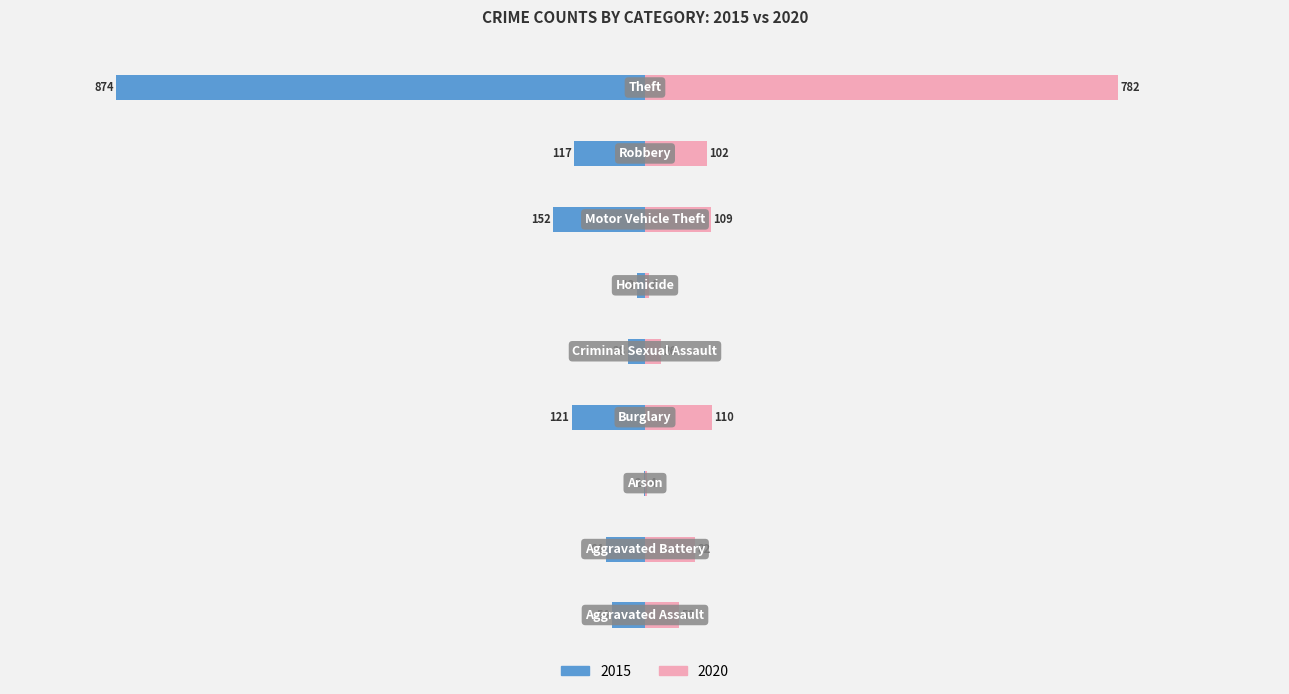

What is the lowest value of the 2020 series?

4